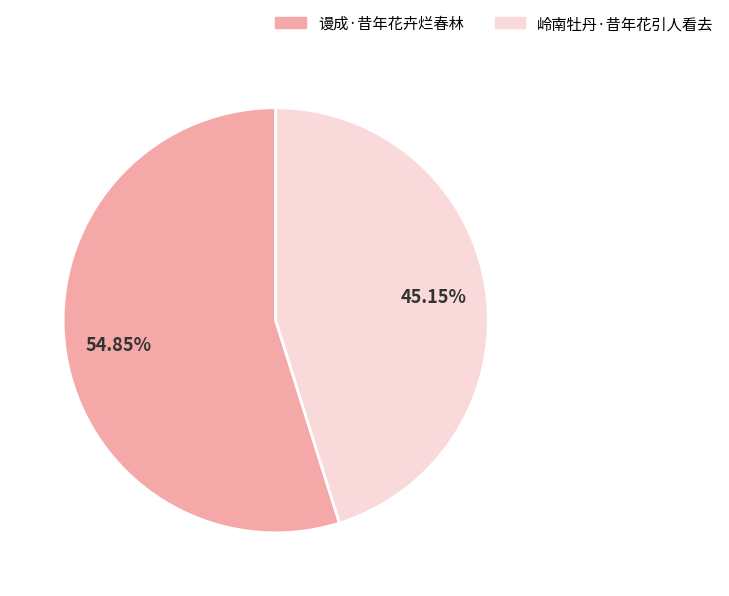

What is the largest slice in the pie chart?

谩成·昔年花卉烂春林